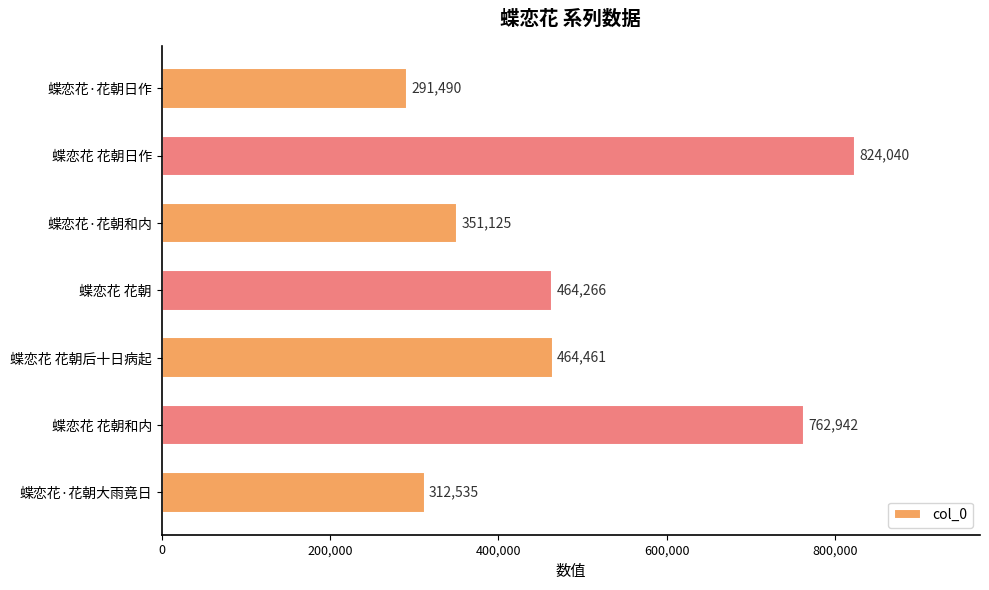

What is the ratio of the value at 蝶恋花 花朝后十日病起 to the value at 蝶恋花·花朝日作?

1.6